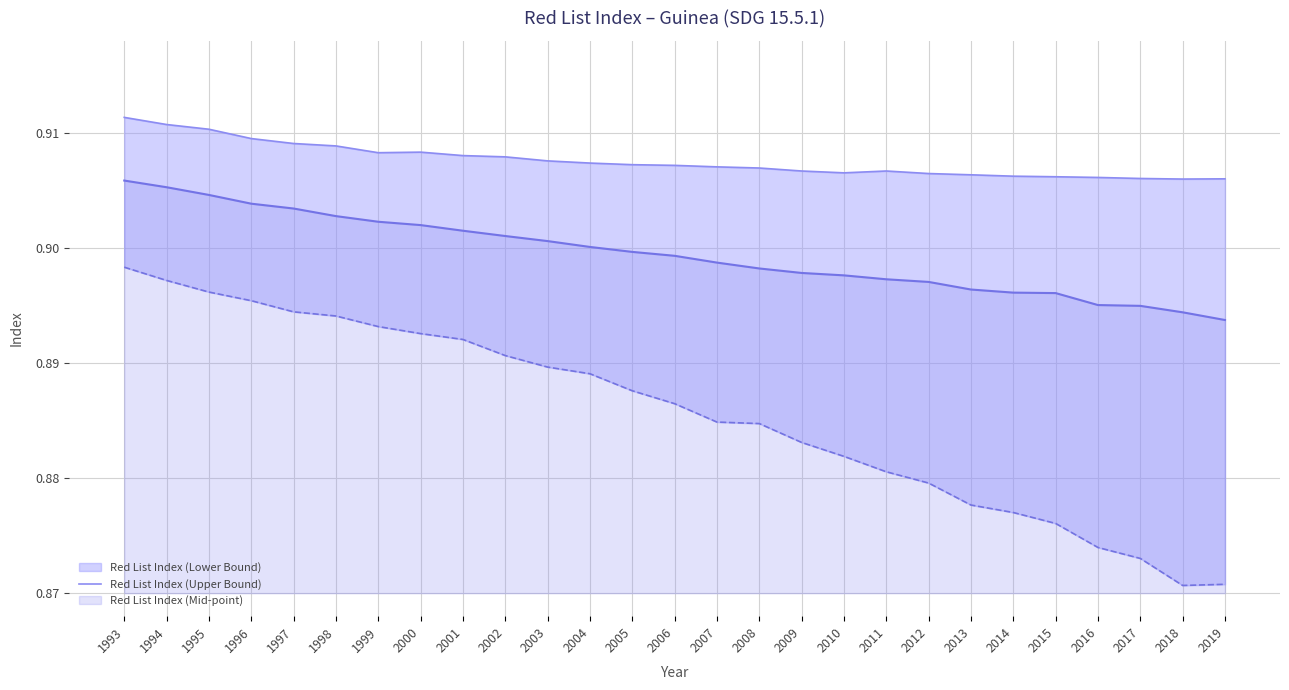

Where is the first local maximum?

2000